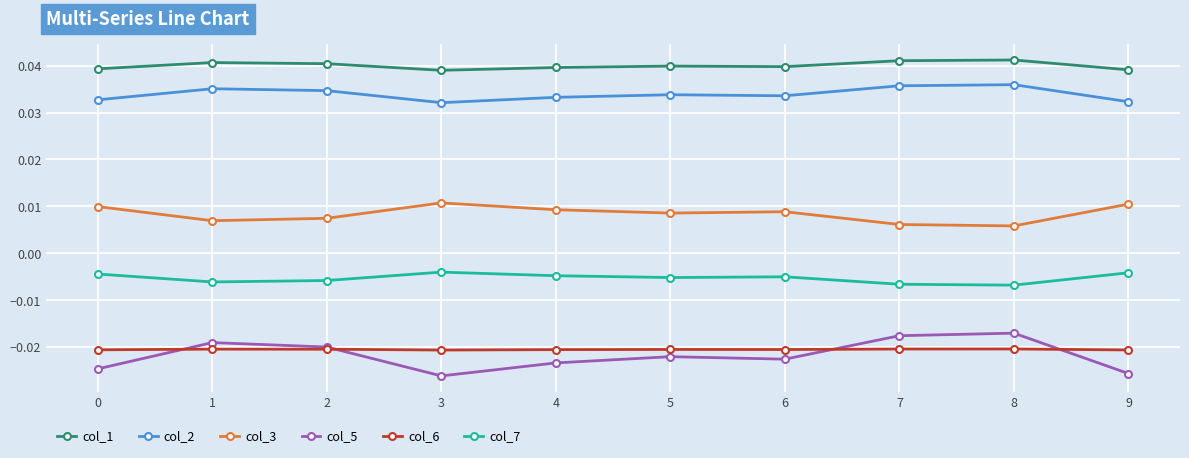

Is the value of col_5 at 9 greater than the value of col_6 at 1?

No